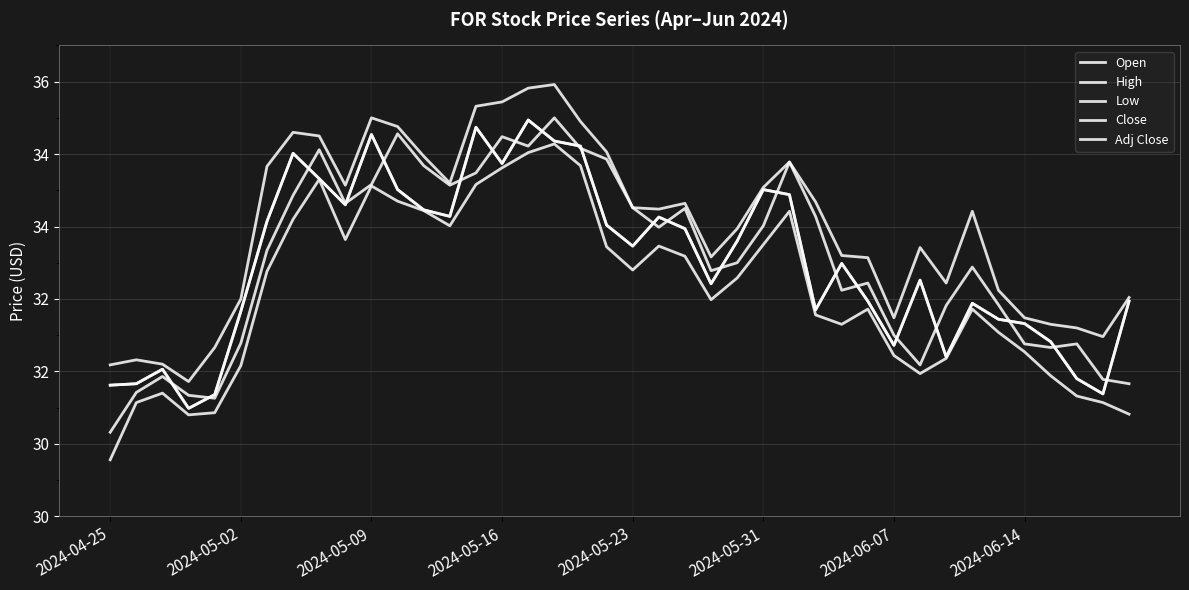

What is the difference between the maximum and minimum values in the High series?

4.1